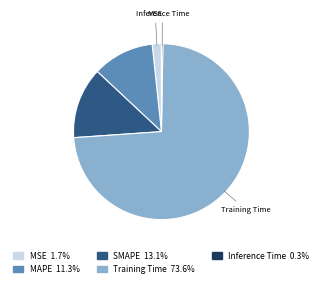

Does any single category account for the majority?

Yes